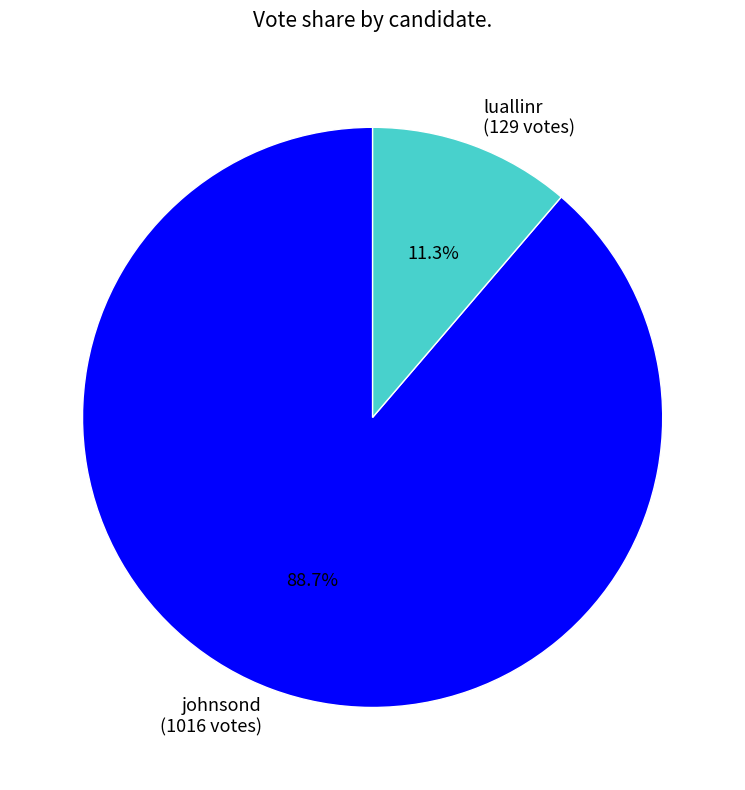

To the nearest percent, what is the average slice percentage?

50%